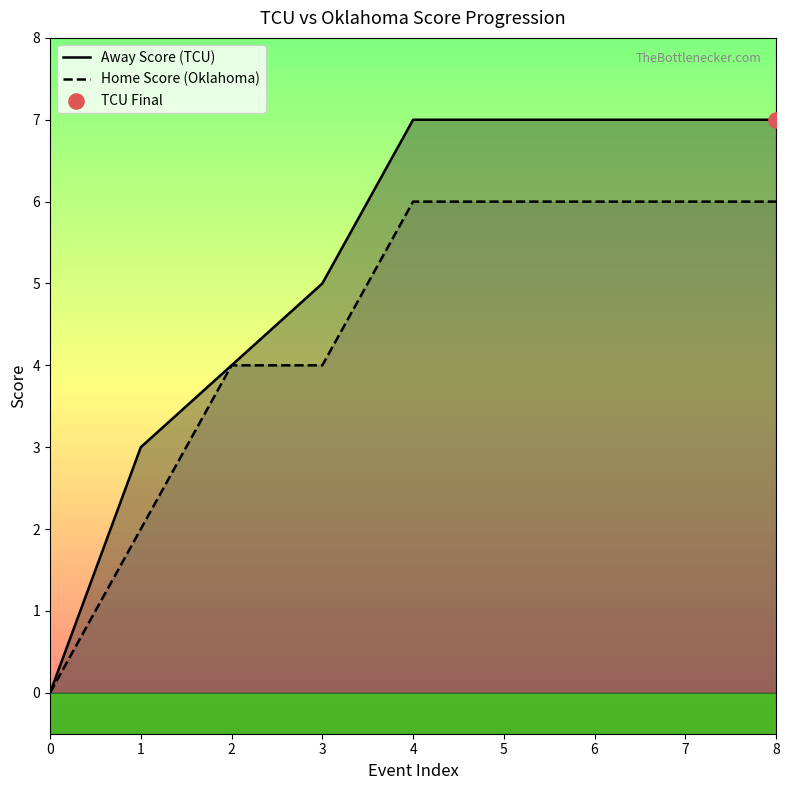

Is the value of Home Score (Oklahoma) at 6 greater than the value of Away Score (TCU) at 7?

No